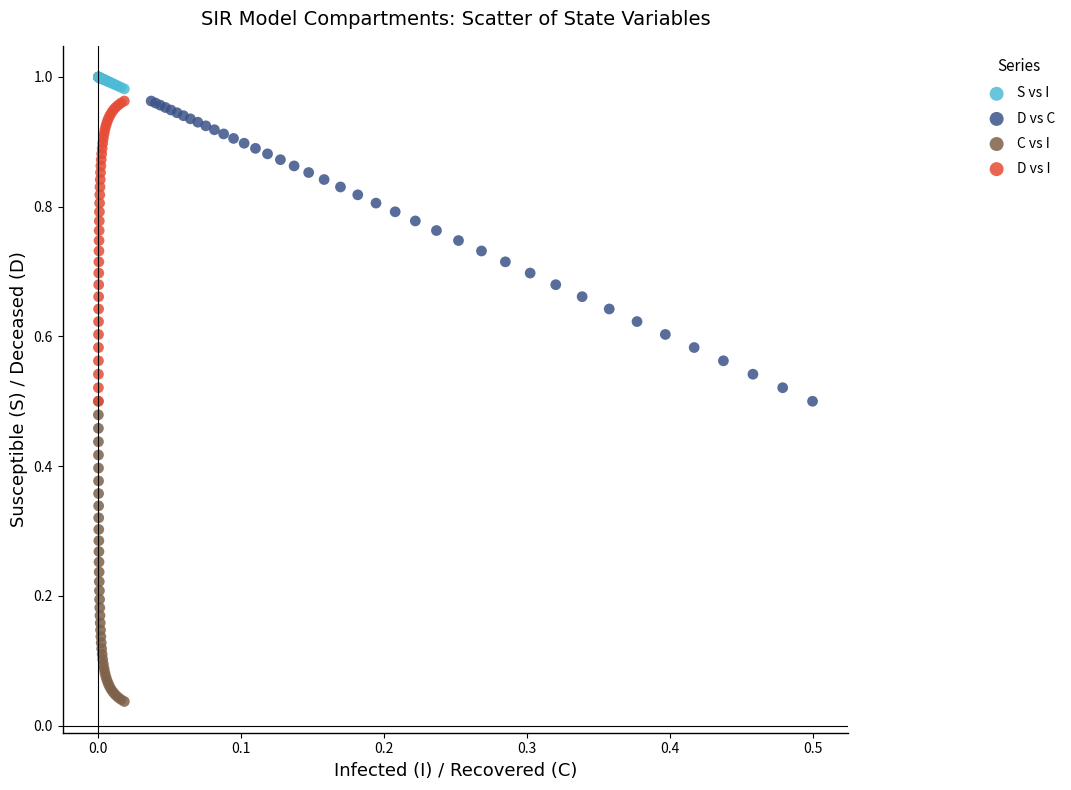

Which series reaches the maximum Y coordinate?

S vs I